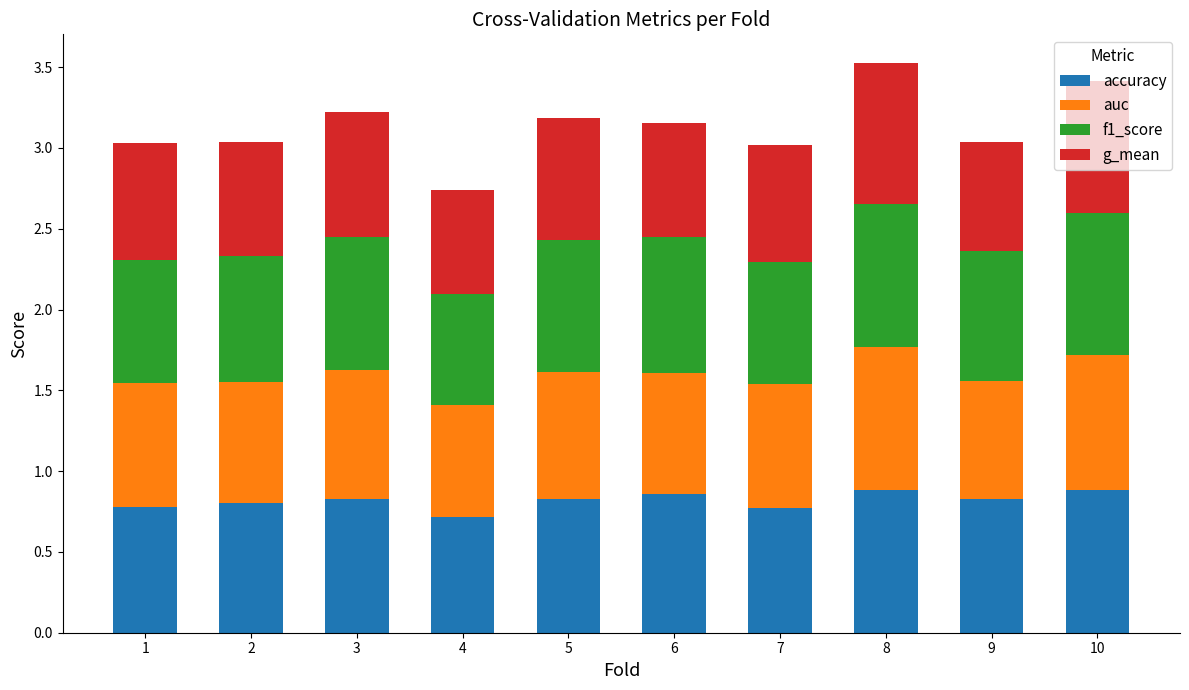

The accuracy series shows 0.3 at 5. True or false?

False